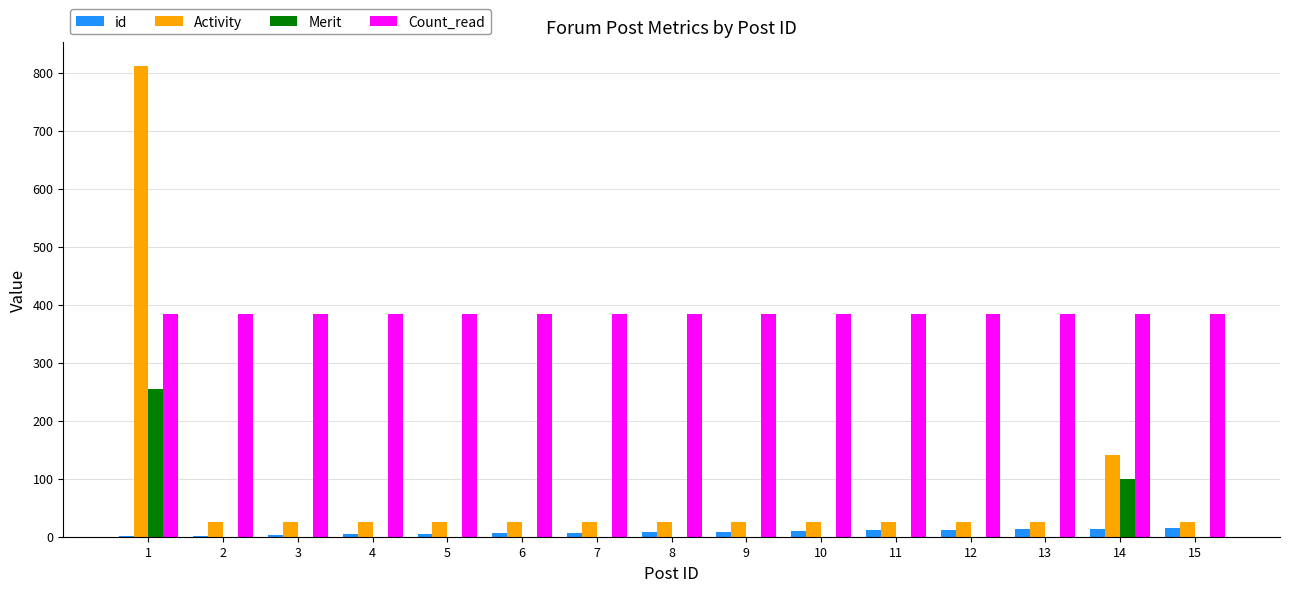

The value of Count_read at 3 is 384. True or false?

True